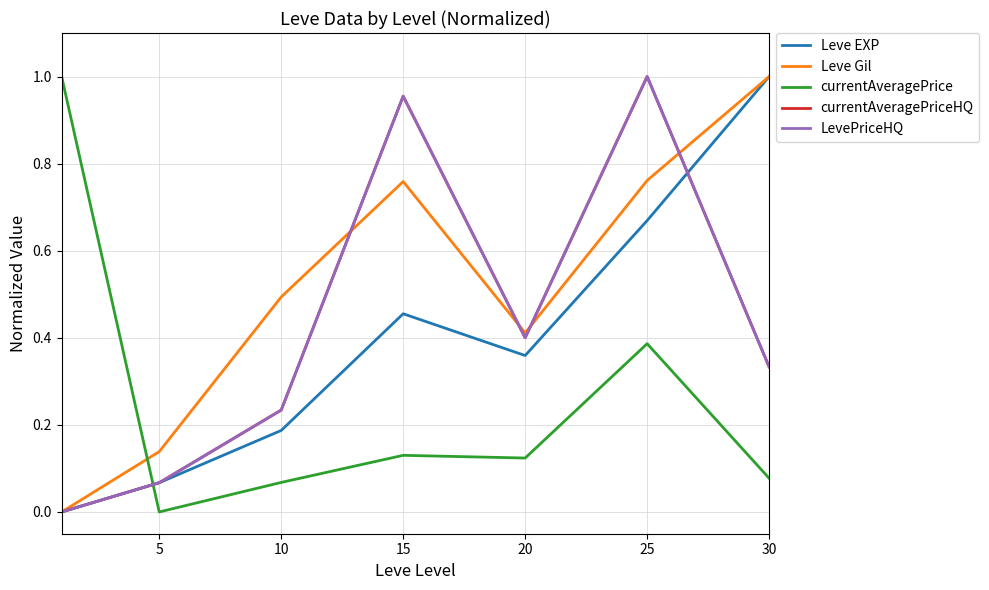

At which category does the chart reach its peak across all series?

30